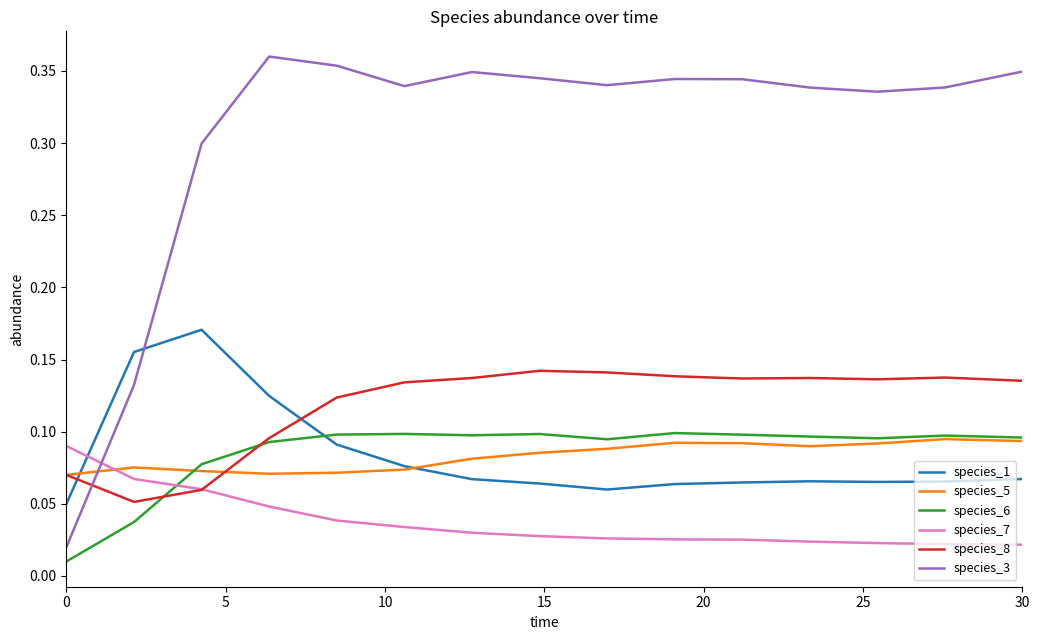

True or false: species_6 and species_3 intersect in this chart.

False